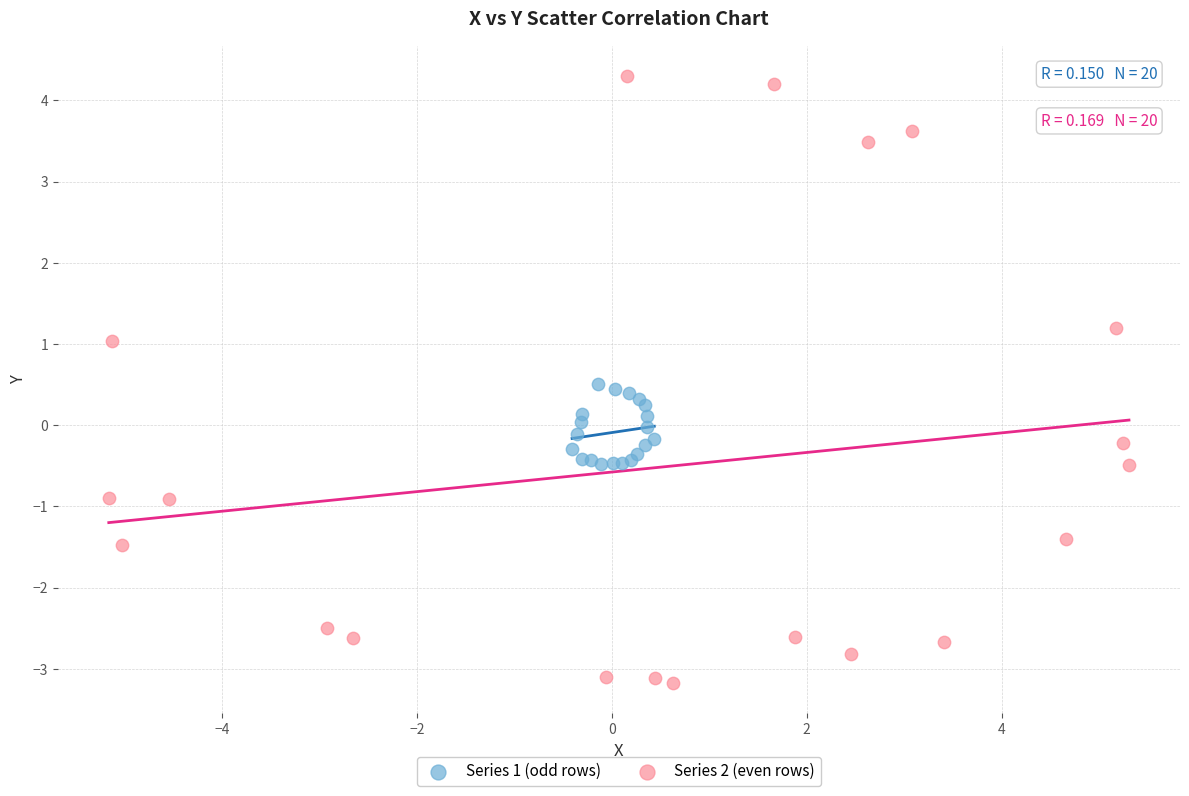

Which series reaches the maximum Y coordinate?

Series 2 (even rows)